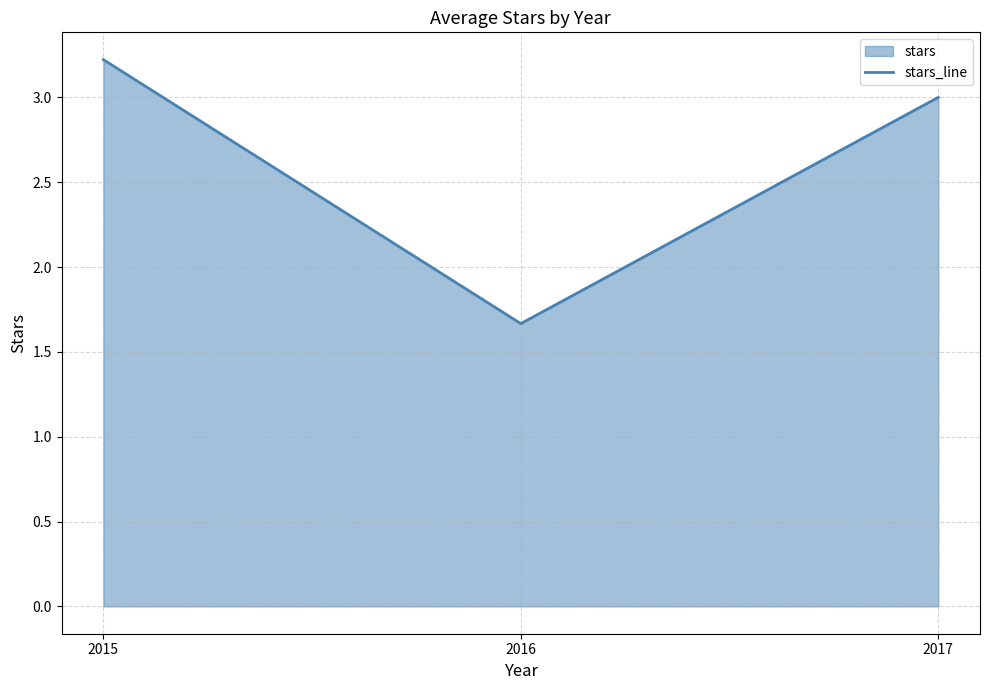

Rank the categories by value from lowest to highest.

2016, 2017, 2015